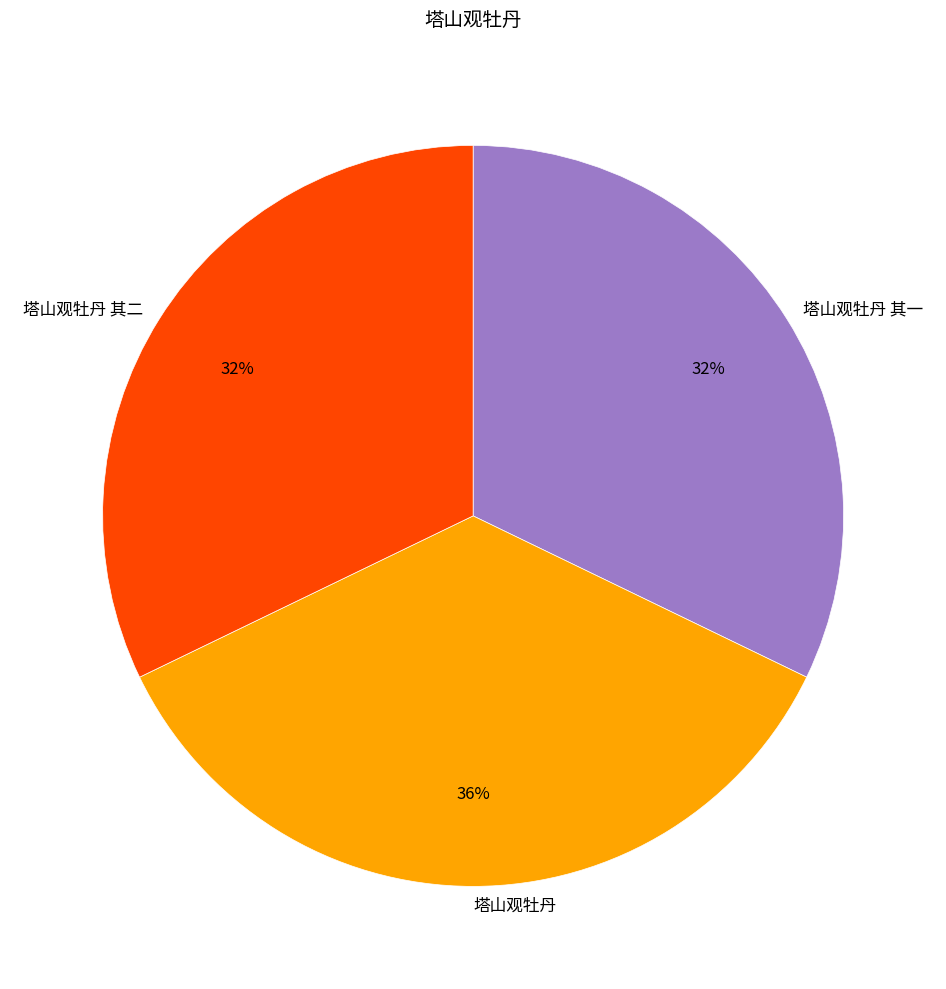

Is there any slice that represents more than half of the pie?

No